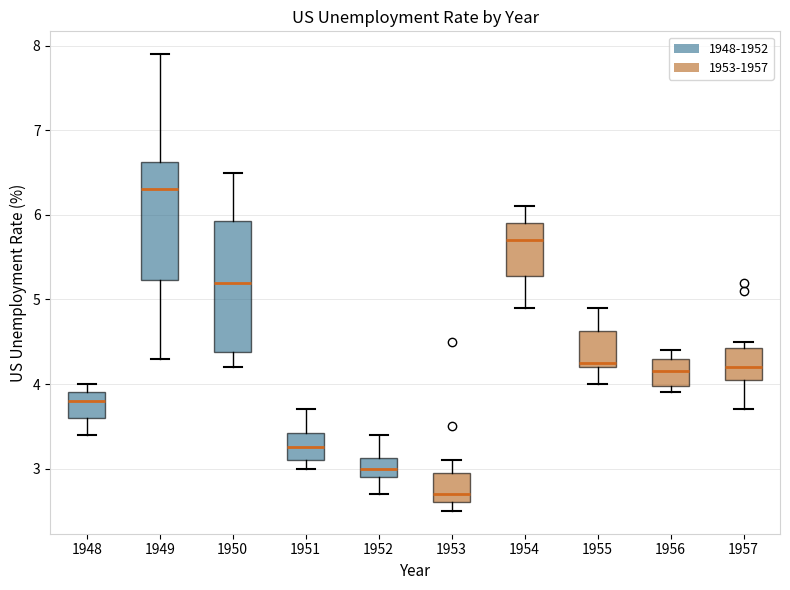

Where does the upper whisker of the box at x = 1950 end on the y-axis? The values are not printed on the chart, so give them approximately, as read against the axis.

6.5